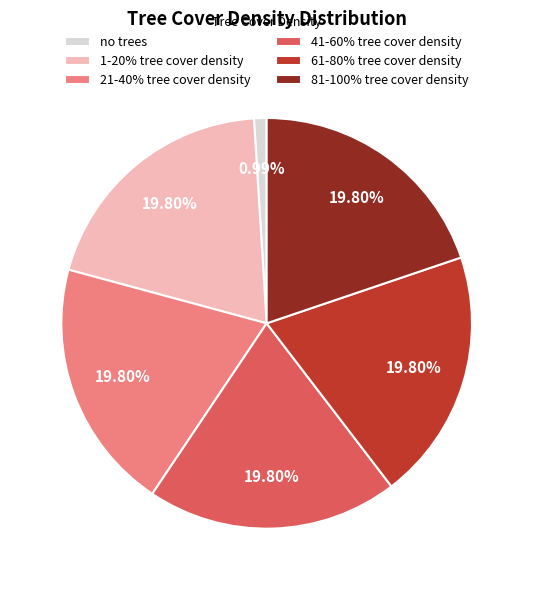

To the nearest percent, what portion does 1-20% tree cover density represent?

20%